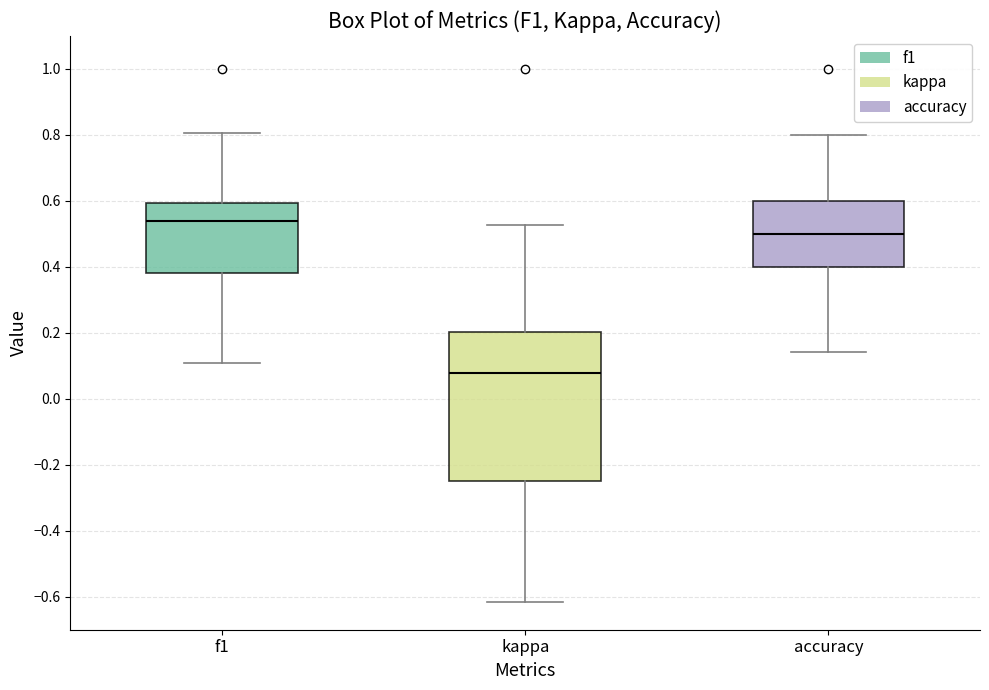

Which box has the highest median line?

f1